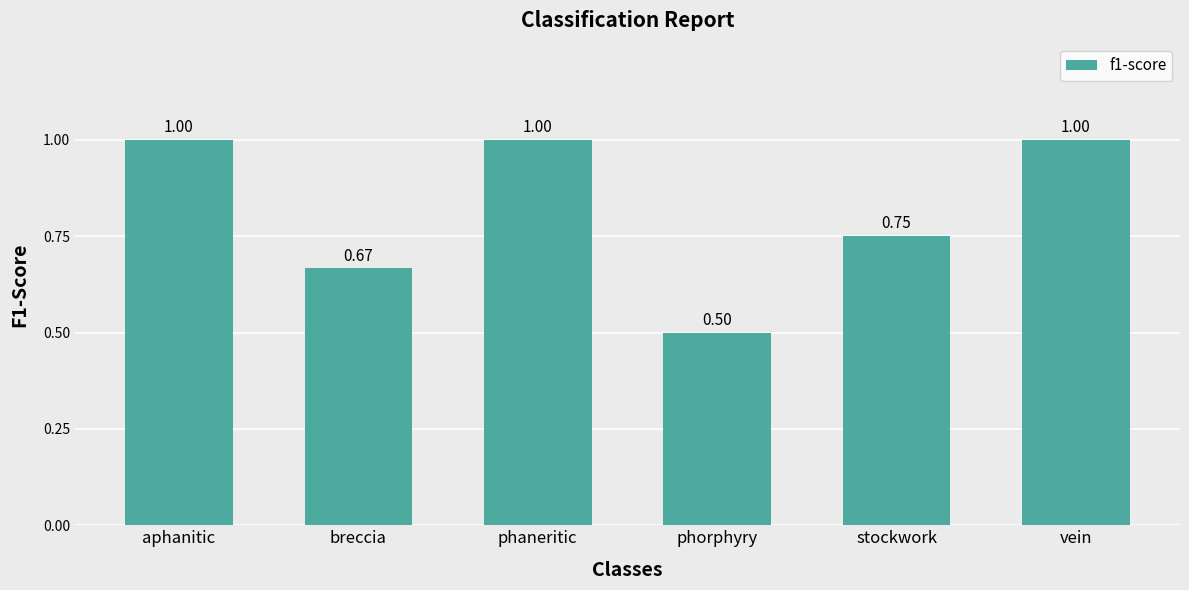

What is the average value?

0.8